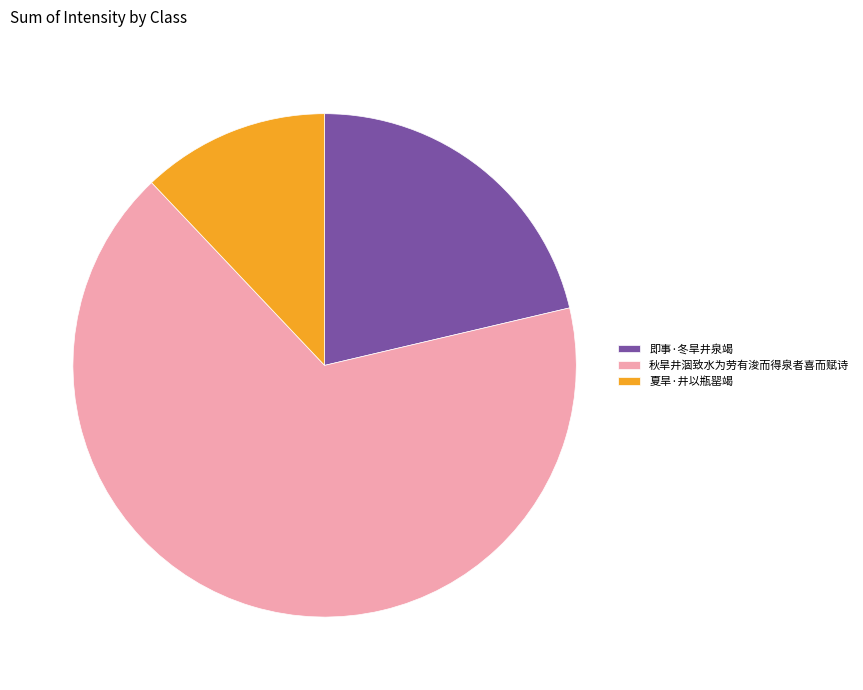

How many segments does this pie chart have?

3